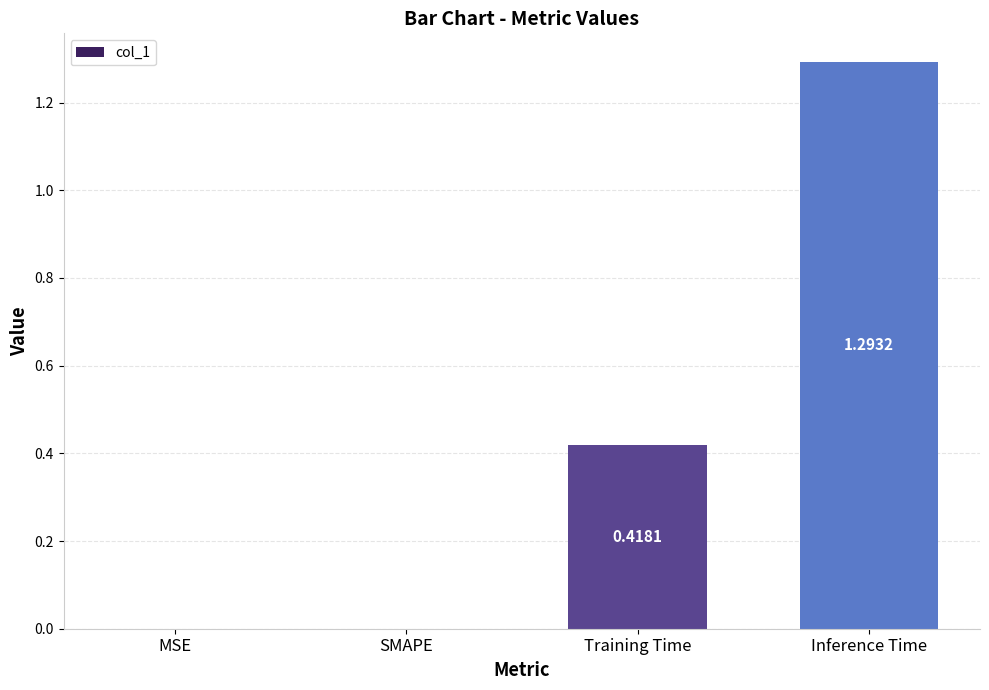

Which has a higher value, SMAPE or Inference Time?

Inference Time